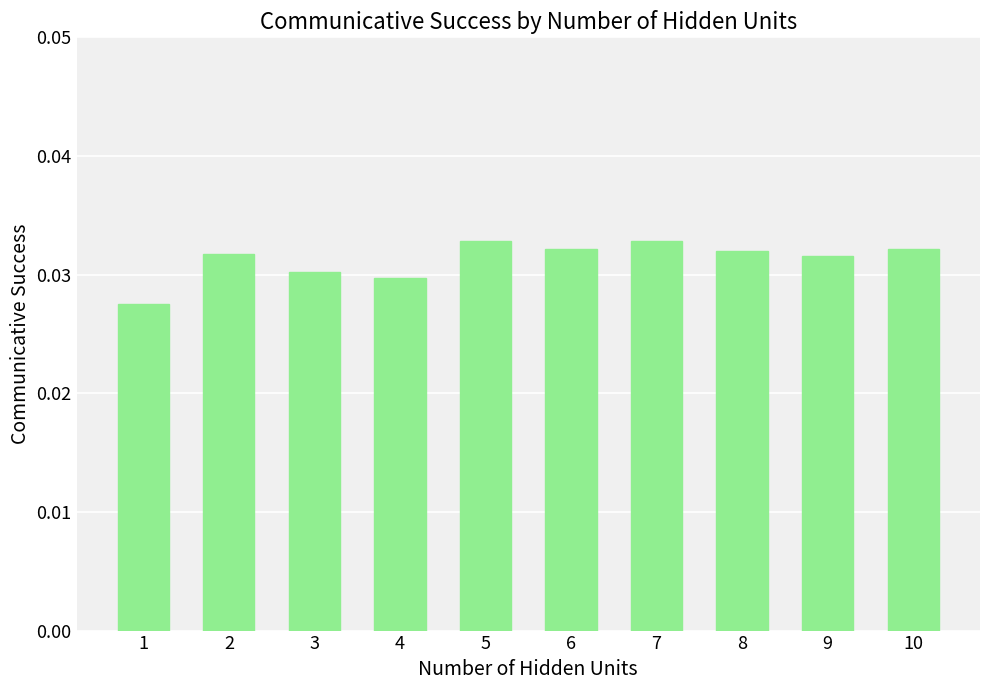

At which label is the value closest to 0?

1